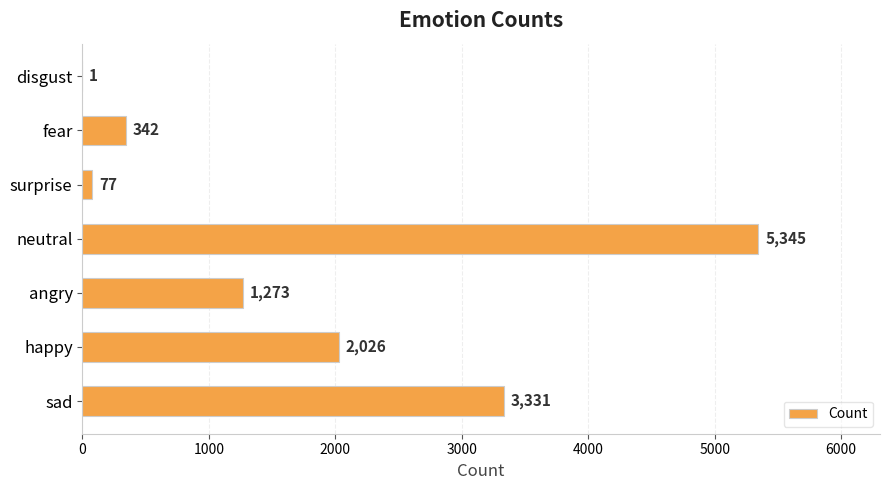

What is the greatest value displayed?

5345